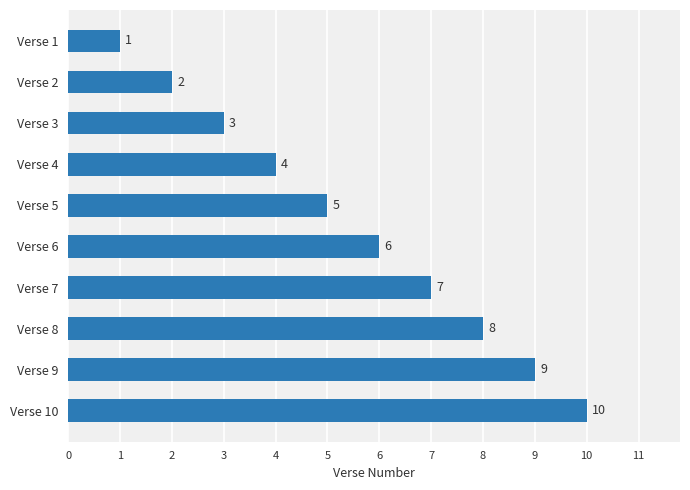

What is the value of the 10th bar from the top?

10